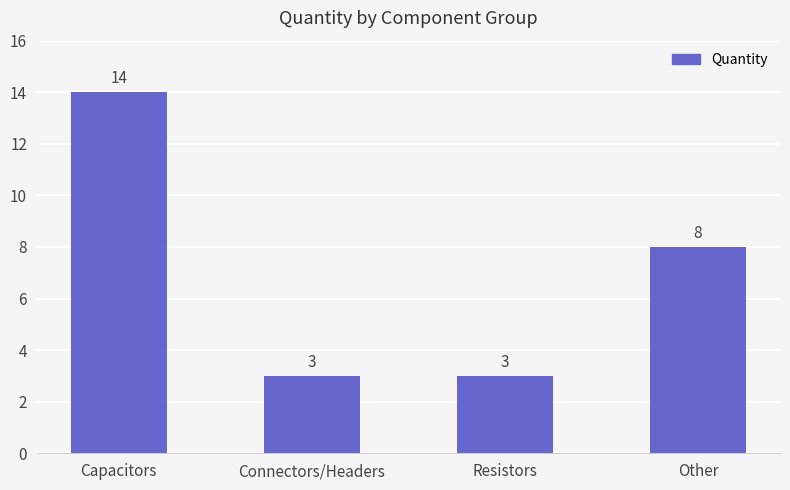

Which category has the highest value across all series?

Capacitors